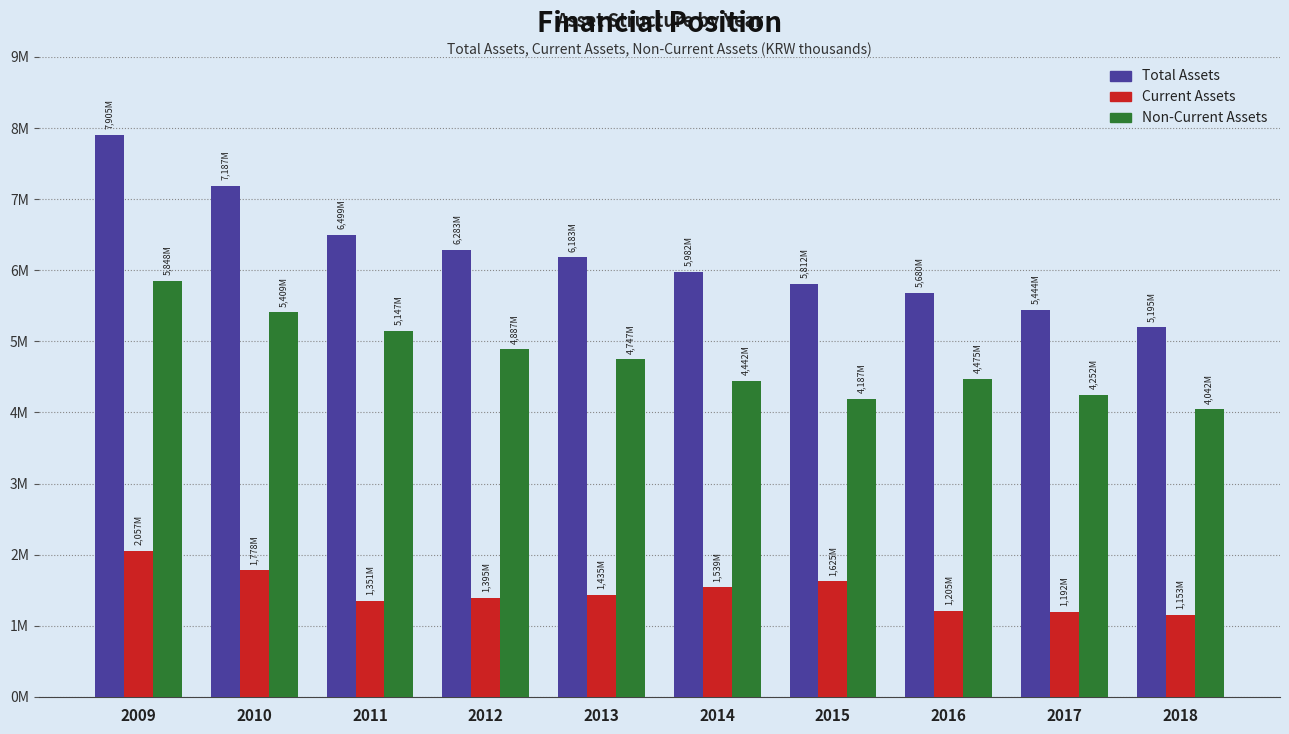

Does the chart contain any negative values?

No